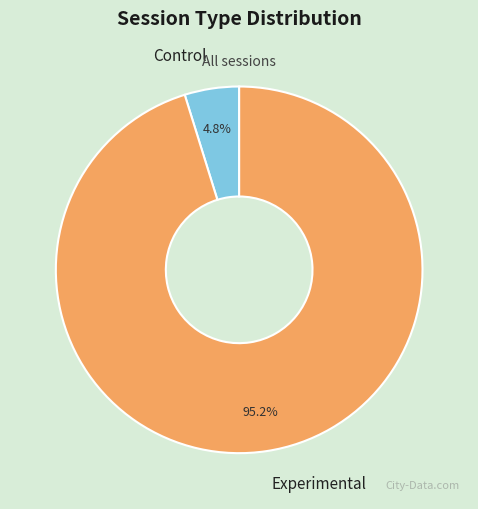

What percentage is NOT represented by Experimental?

4.8%